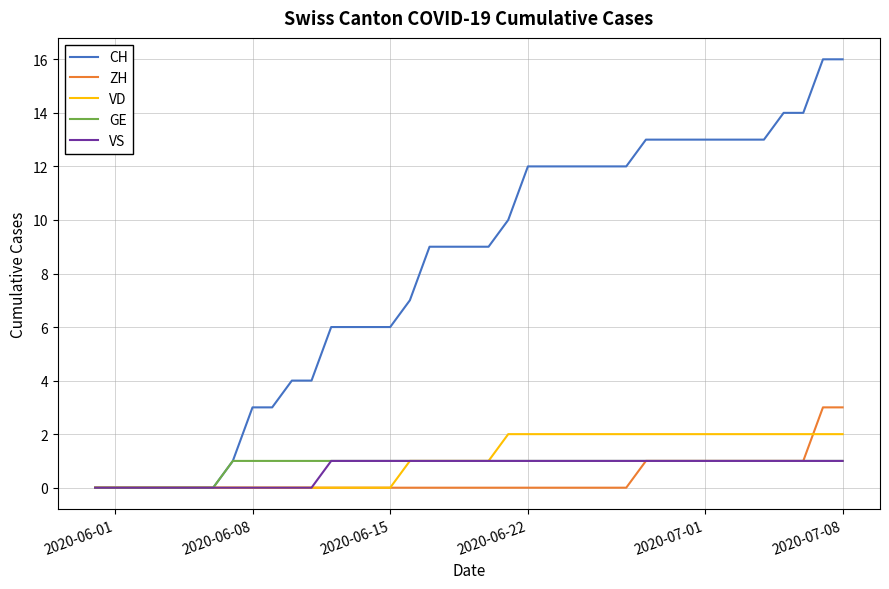

How many ZH values are between 0 and 1?

37